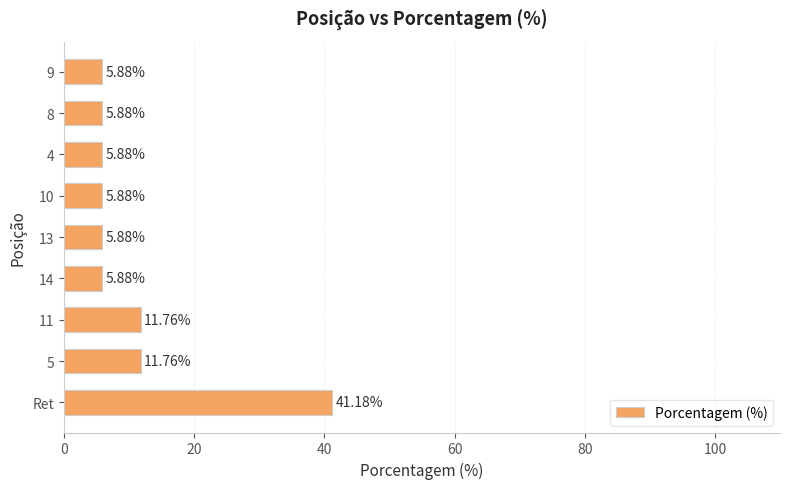

What is the sum of the values at 4 and 5?

17.6